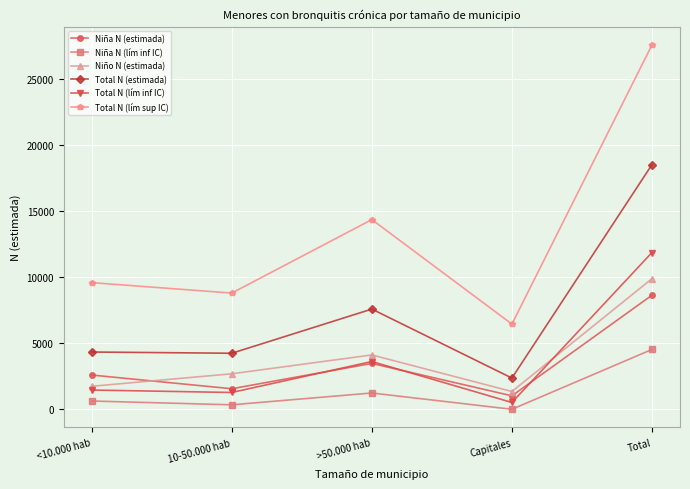

At which category is the sum across all series the highest?

Total